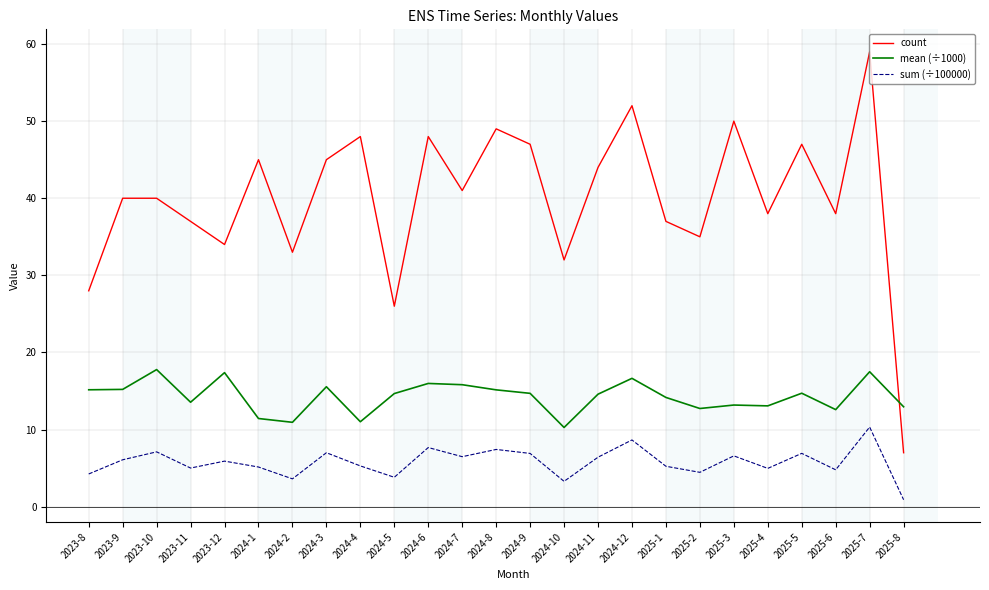

At 2023-9, list the series in order from smallest to largest.

sum (÷100000), mean (÷1000), count